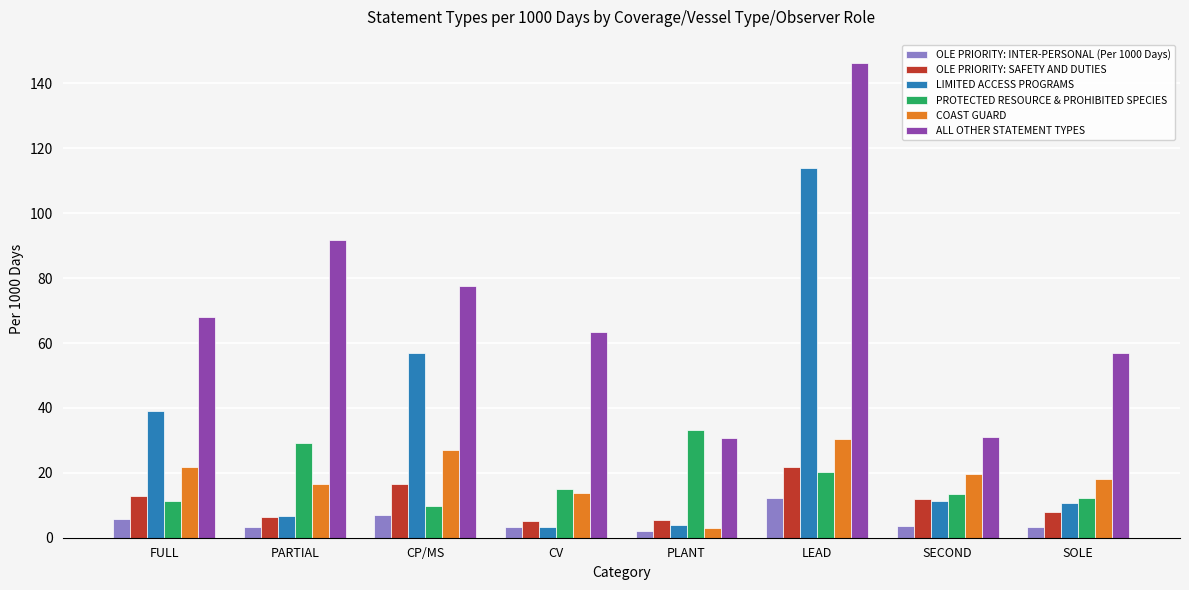

What are all the series names shown in the legend?

OLE PRIORITY: INTER-PERSONAL (Per 1000 Days), OLE PRIORITY: SAFETY AND DUTIES, LIMITED ACCESS PROGRAMS, PROTECTED RESOURCE & PROHIBITED SPECIES, COAST GUARD, ALL OTHER STATEMENT TYPES